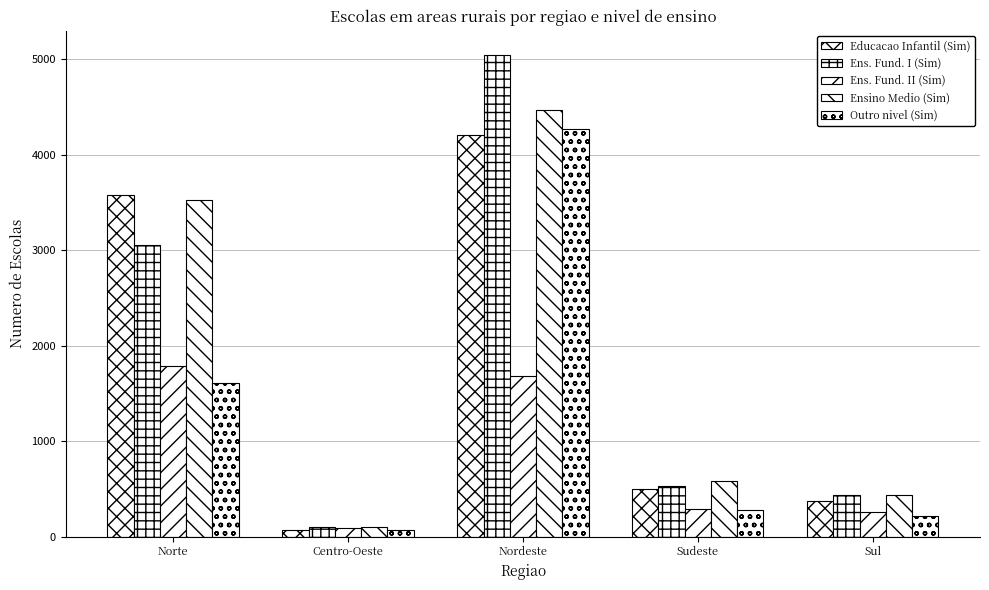

How many bars are there in total?

25